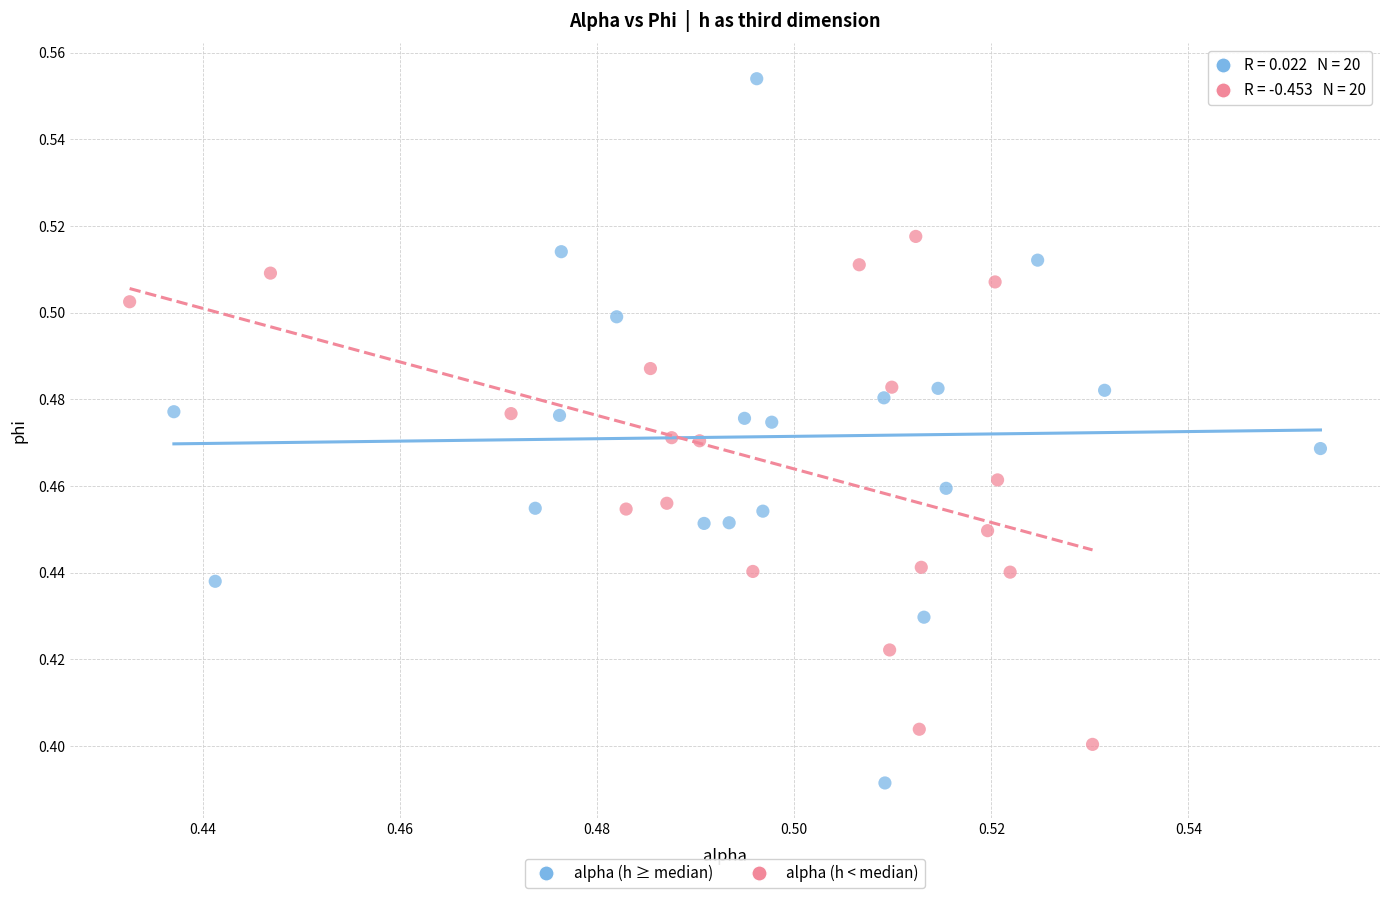

Which series has the widest spread of Y values?

alpha (h ≥ median)